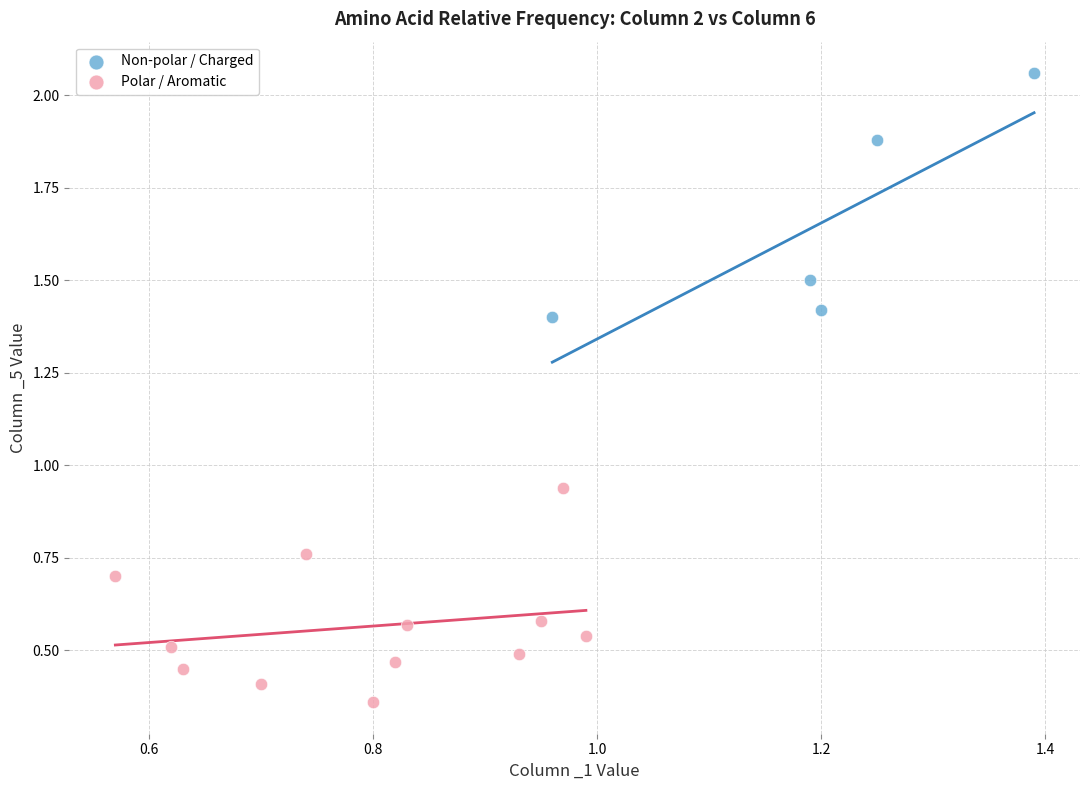

Which series reaches the minimum Y coordinate?

Polar / Aromatic